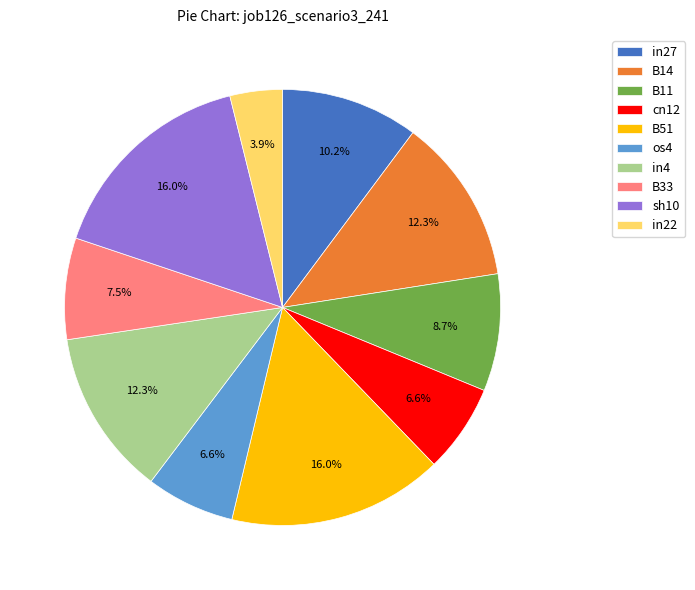

What percentage do os4 and in4 together represent?

18.9%